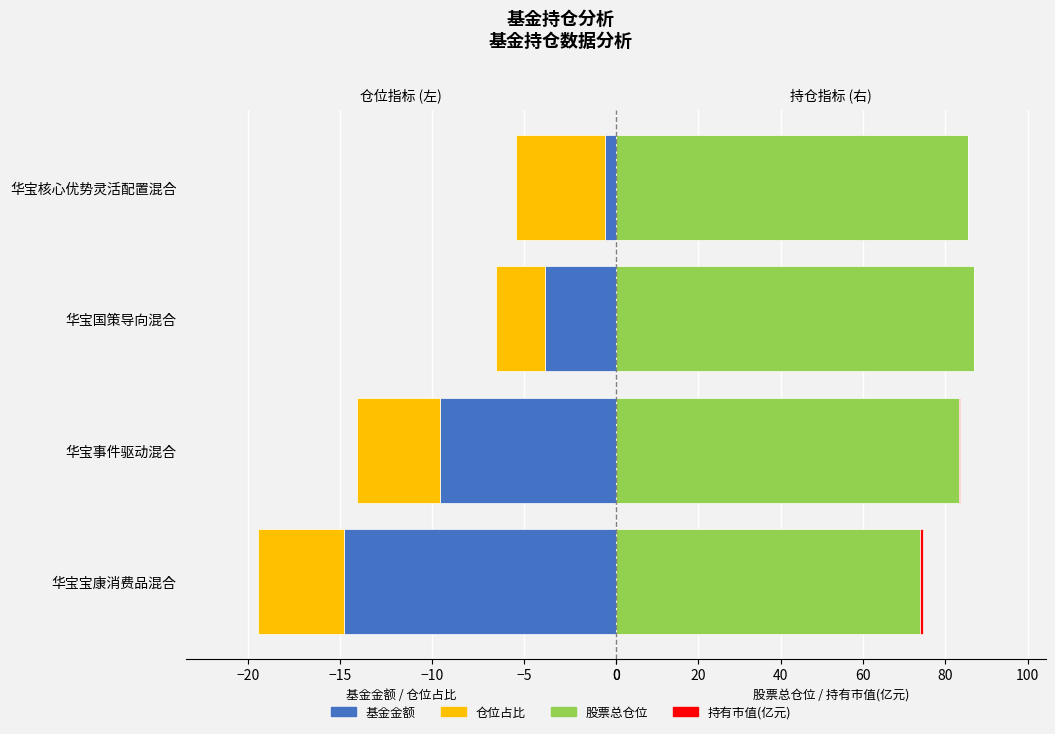

Reading left to right, extract all data points from this chart.

基金金额: -14.8	-9.6	-3.8	-0.6
仓位占比: -4.7	-4.5	-2.7	-4.8
股票总仓位: 73.9	83.2	86.9	85.6
持有市值(亿元): 0.7	0.4	0.1	0.0